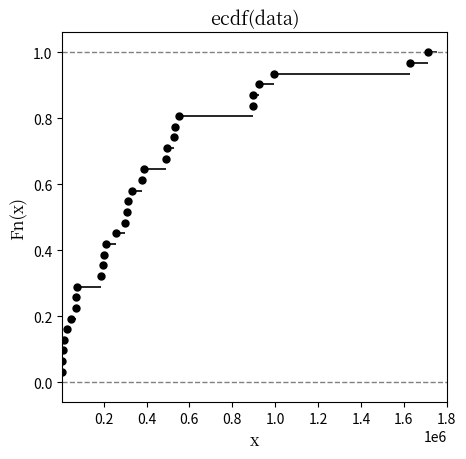

What is the range of X values (max minus min)?

1707040.0